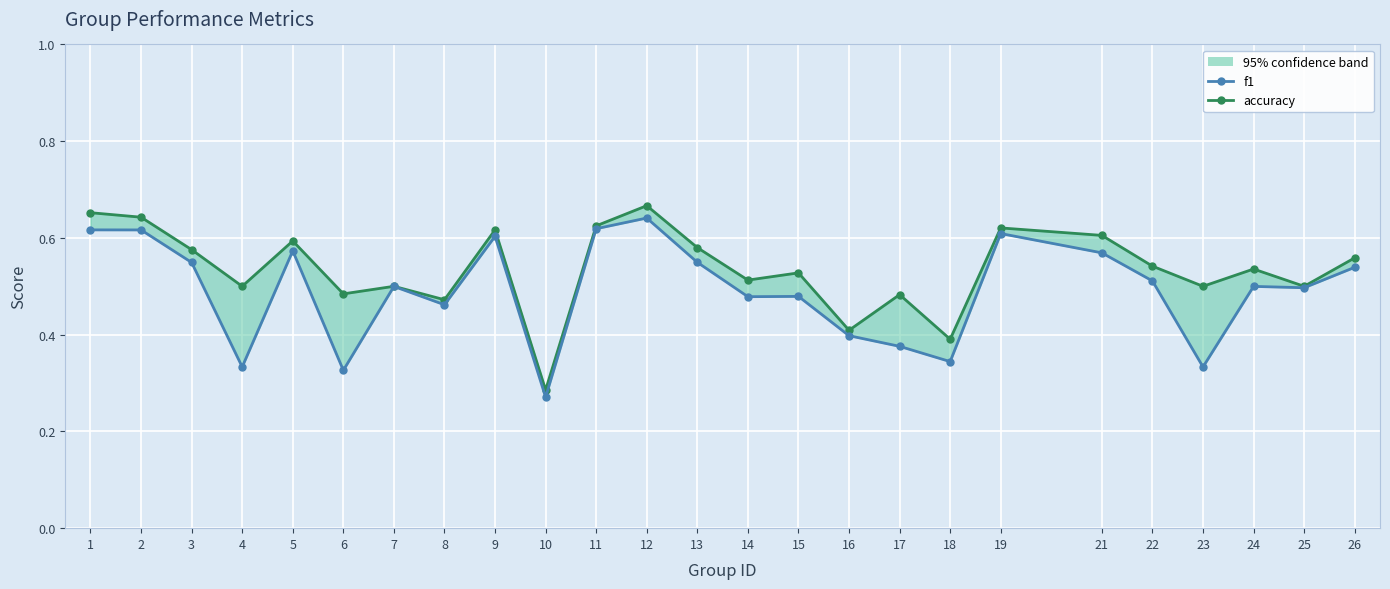

What is the sum of all f1 values?

12.3